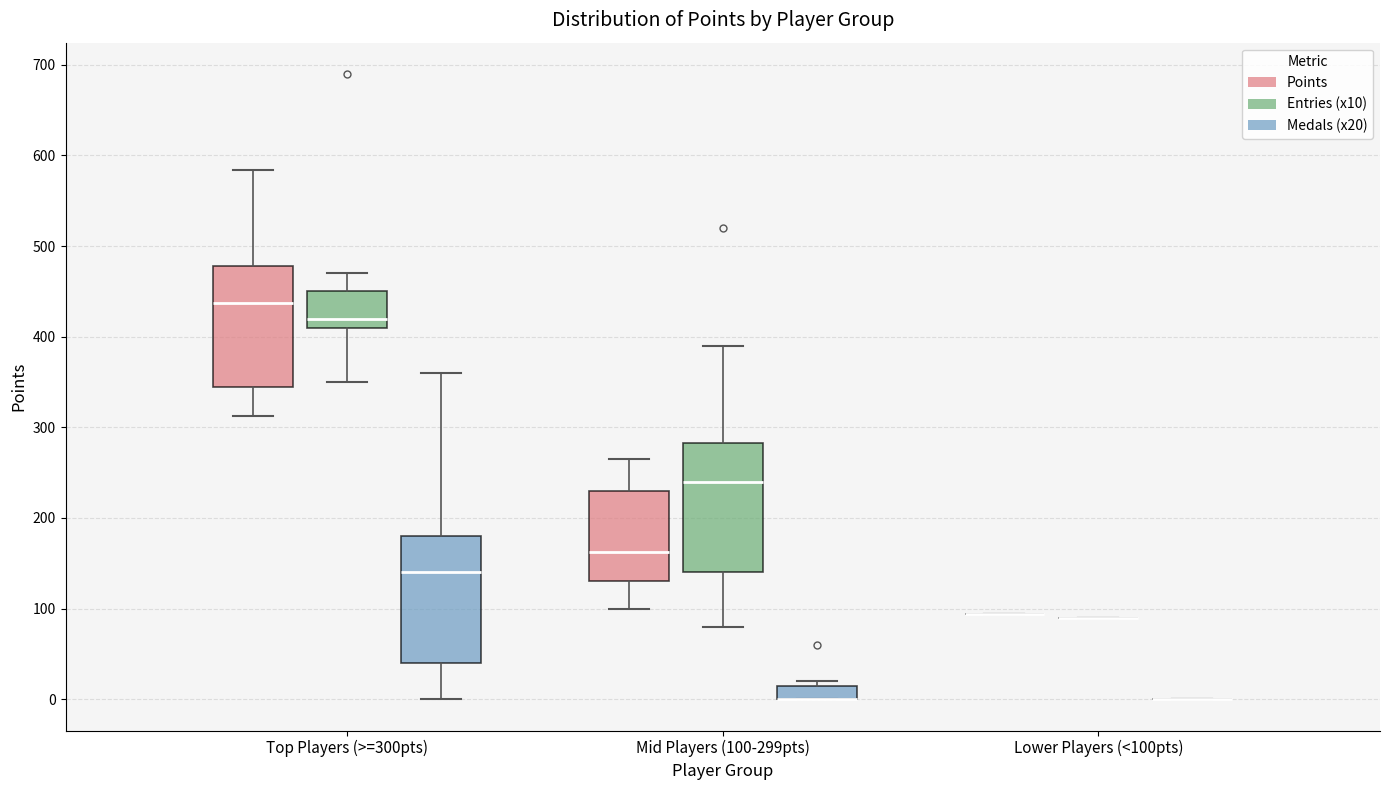

Reading left to right, transcribe this box plot: for each box, give where its median line is, the range the box spans, and where its two whiskers end, as read against the y-axis. The values are not printed on the chart, so give them approximately, as read against the axis.

Top Players (>=300pts) (Points): median 440, box 350 to 480, whiskers 310 to 580
Top Players (>=300pts) (Entries (x10)): median 420, box 410 to 450, whiskers 350 to 470
Top Players (>=300pts) (Medals (x20)): median 140, box 40 to 180, whiskers 0 to 360
Mid Players (100-299pts) (Points): median 160, box 130 to 230, whiskers 100 to 270
Mid Players (100-299pts) (Entries (x10)): median 240, box 140 to 280, whiskers 80 to 390
Mid Players (100-299pts) (Medals (x20)): median 0 (drawn on the box's lower edge), box 0 to 20, whiskers 0 to 20 (just above the box's upper edge)
Lower Players (<100pts) (Points): box collapsed to a line at 90, whiskers 90 to 90
Lower Players (<100pts) (Entries (x10)): box collapsed to a line at 90, whiskers 90 to 90
Lower Players (<100pts) (Medals (x20)): box collapsed to a line at 0, whiskers 0 to 0